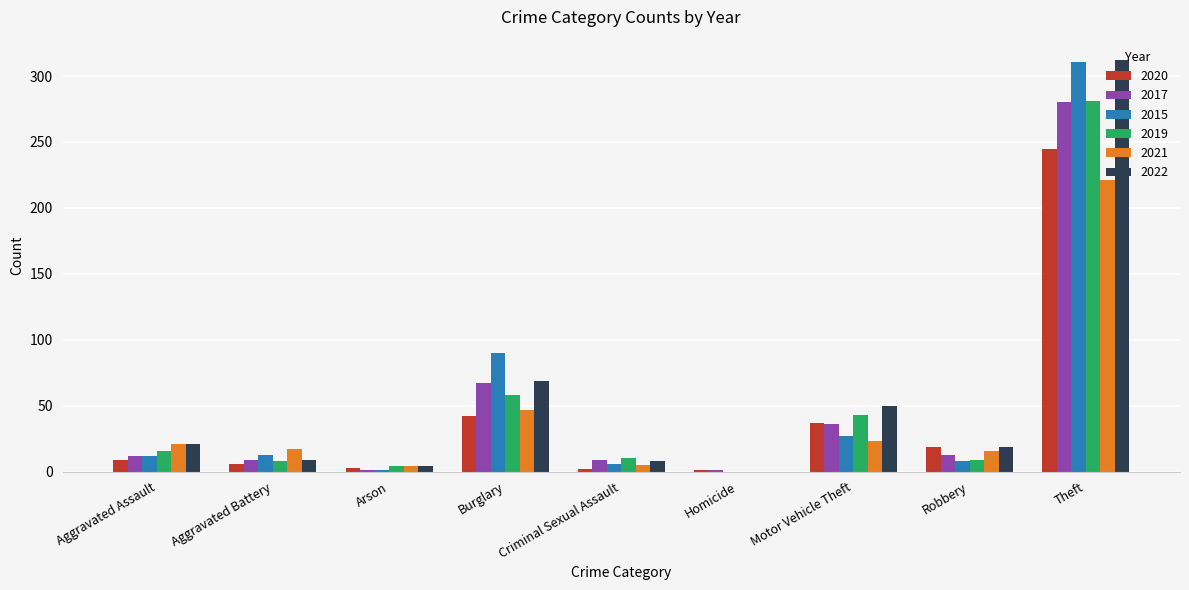

What are all the series names shown in the legend?

2020, 2017, 2015, 2019, 2021, 2022